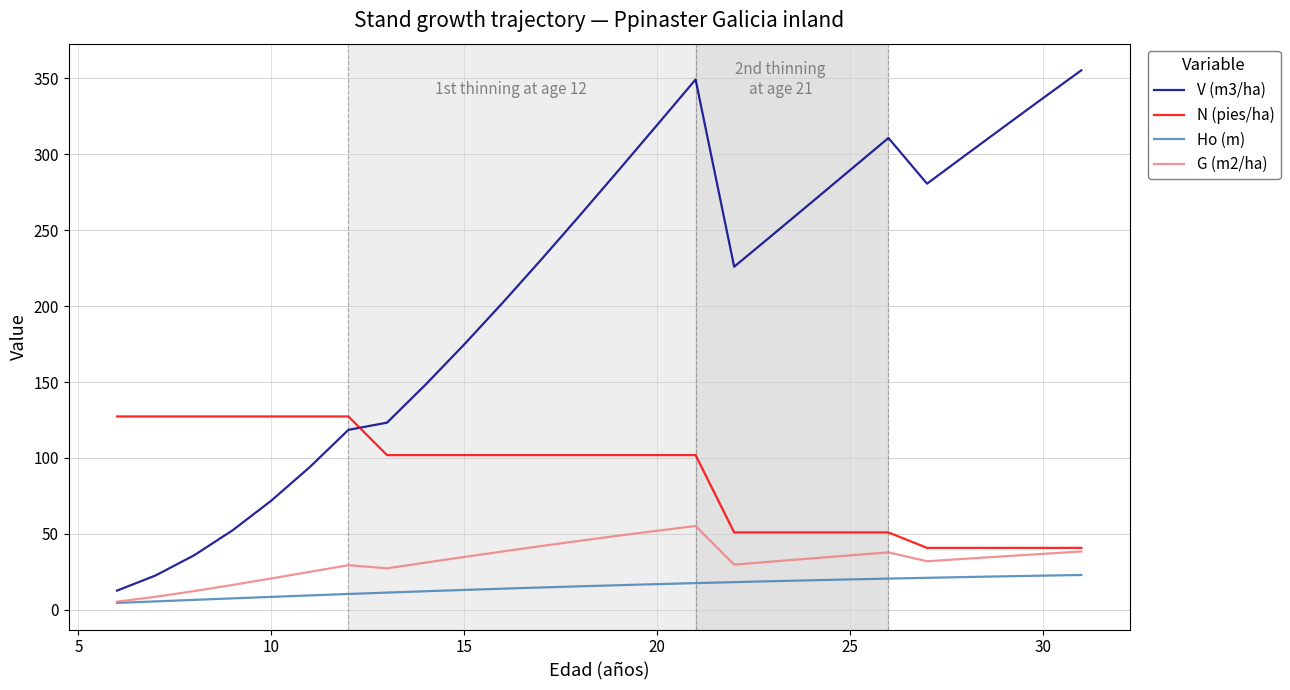

How many lines are shown in the chart?

4